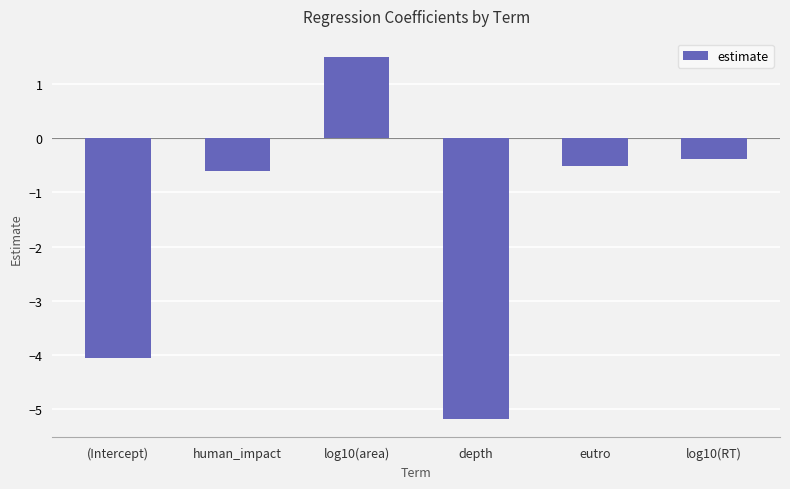

Which label corresponds to the largest value in the chart?

log10(area)